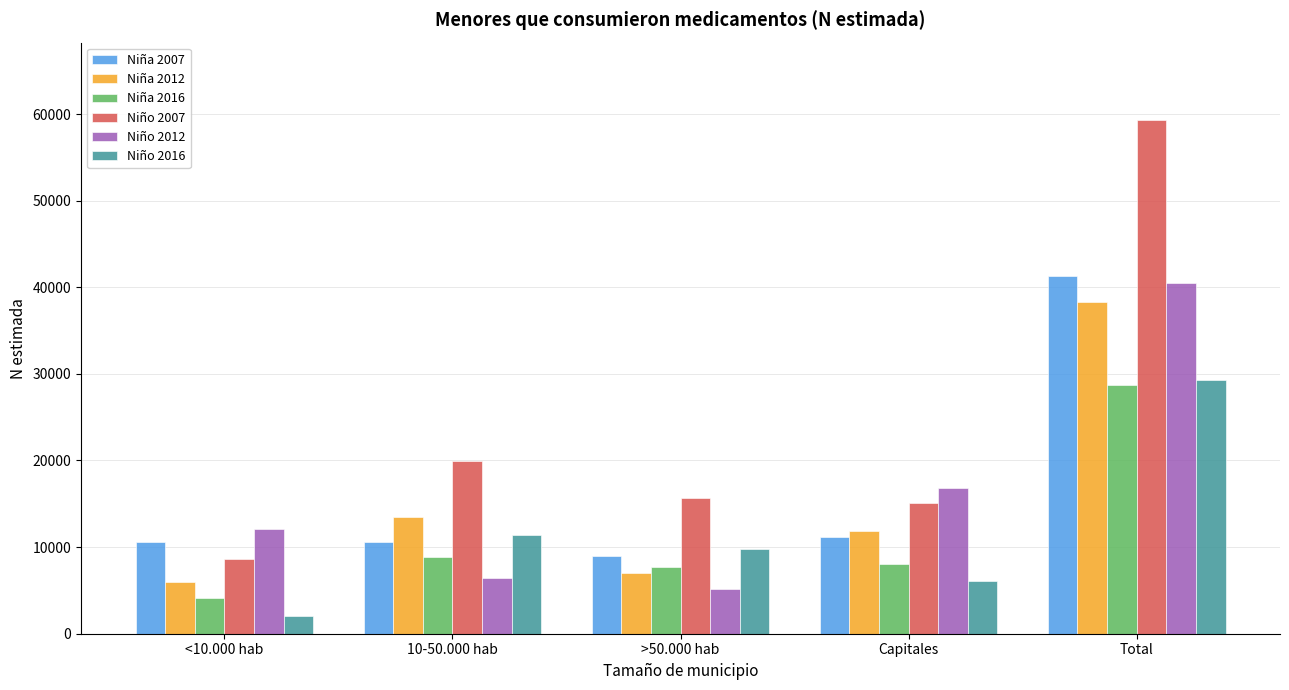

What is the sum of the Niña 2007 values at 10-50.000 hab and >50.000 hab?

19478